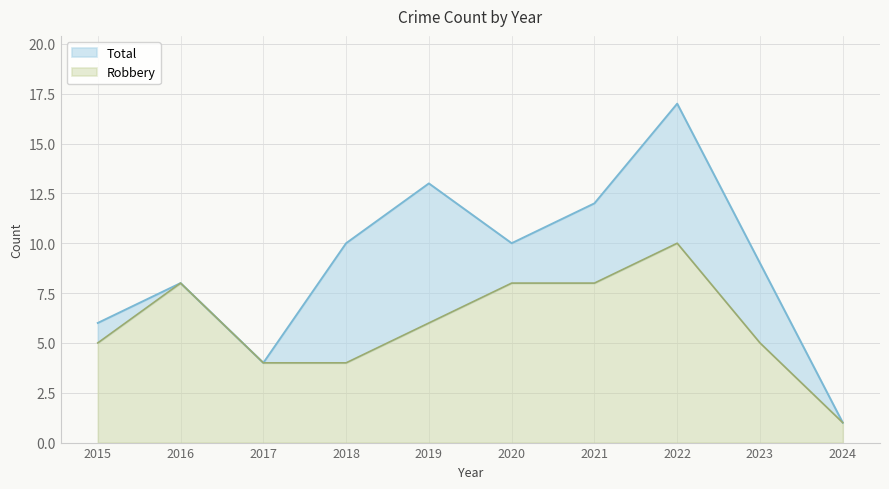

At which label is Total closest to 9?

2023